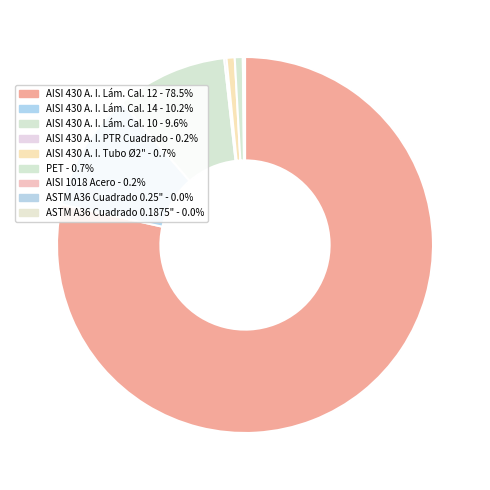

What is the smallest slice in the pie chart?

ASTM A36 Cuadrado 0.1875"